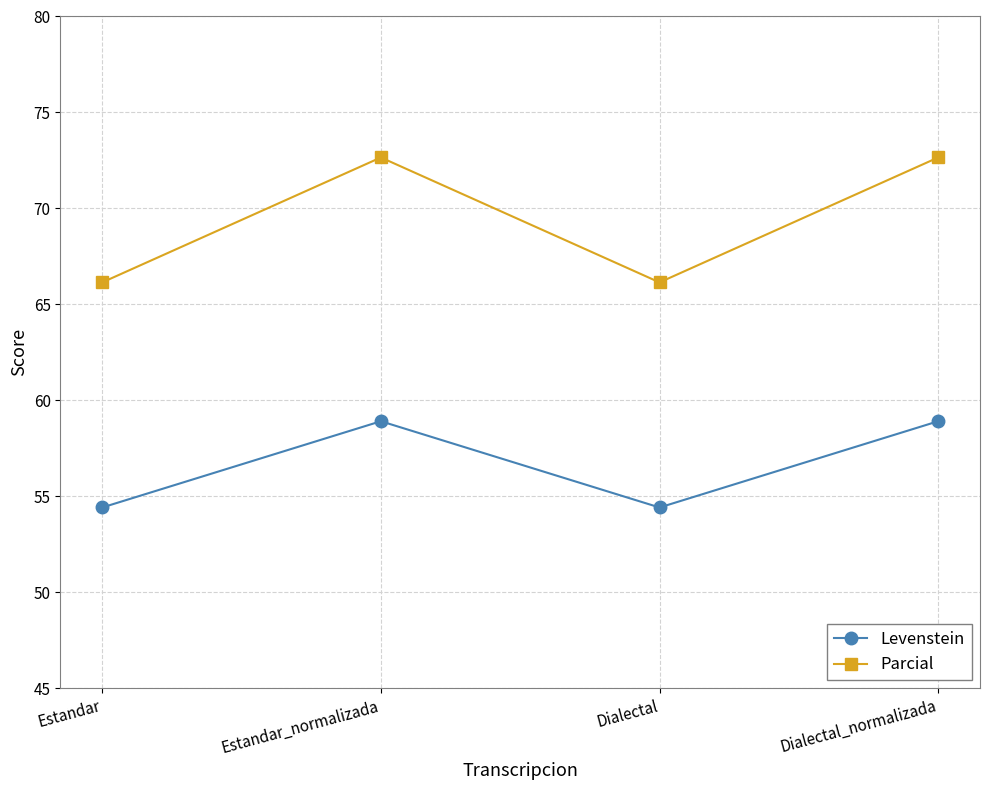

True or false: Levenstein and Parcial cross at least once.

False